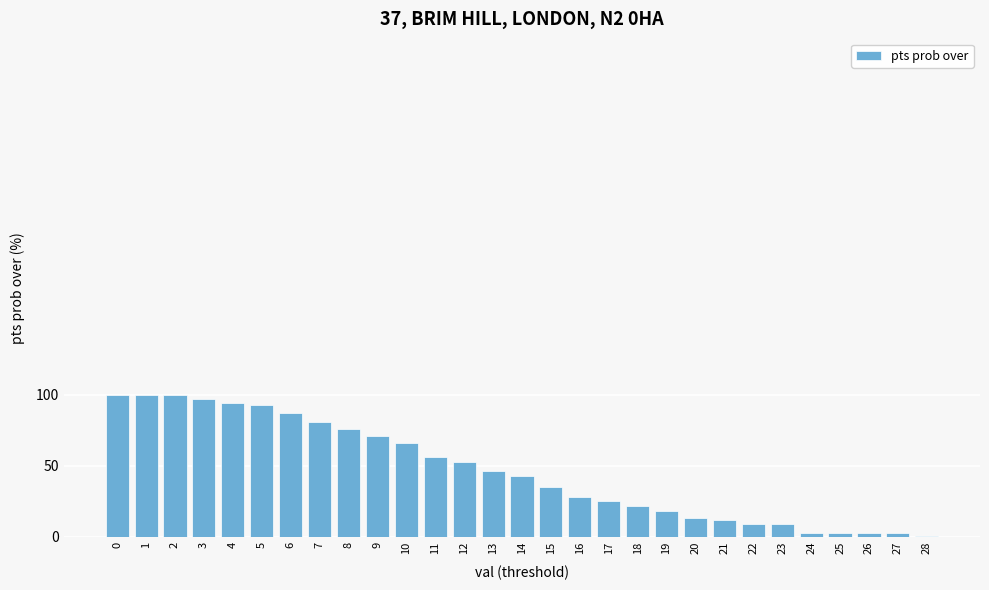

What is the sum of all values?

1347